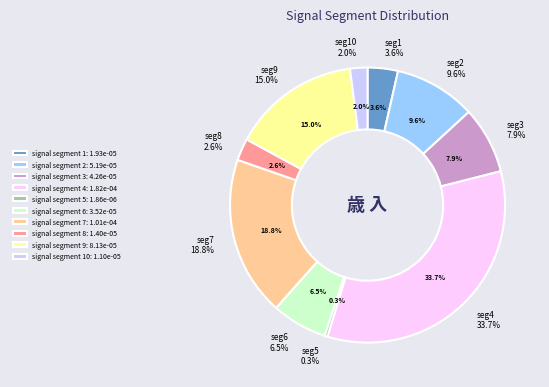

Which slice is the smallest?

signal segment 5